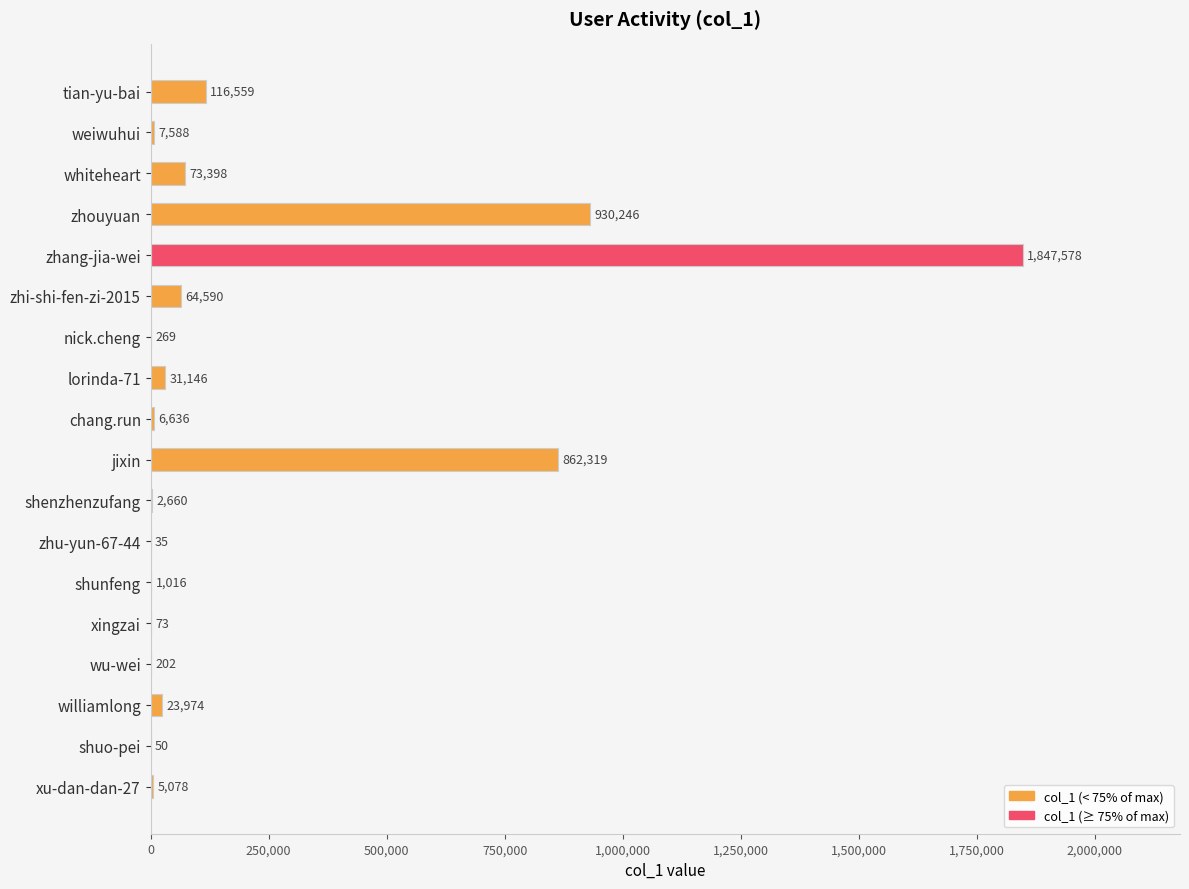

Are the bars horizontal?

Yes